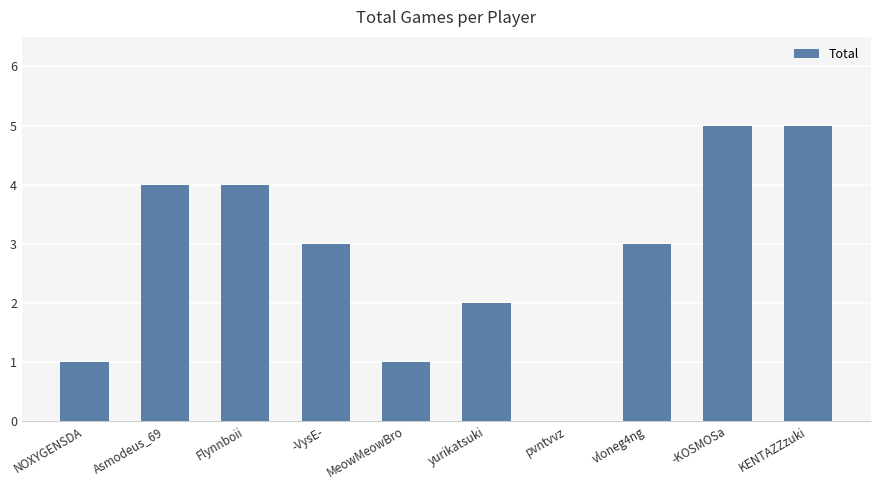

Reading left to right, extract all data points from this chart.

1	4	4	3	1	2	0	3	5	5